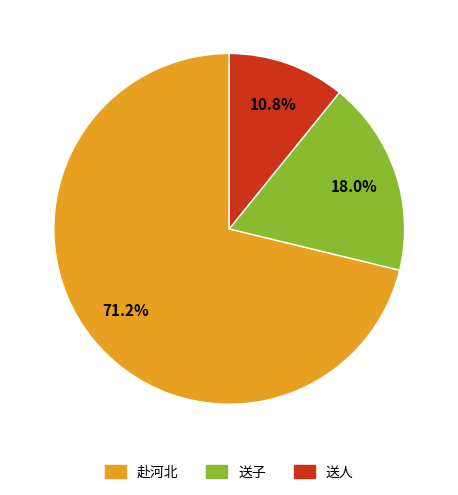

Approximately how many times larger is the value at 赴河北 compared to 送子?

4.0